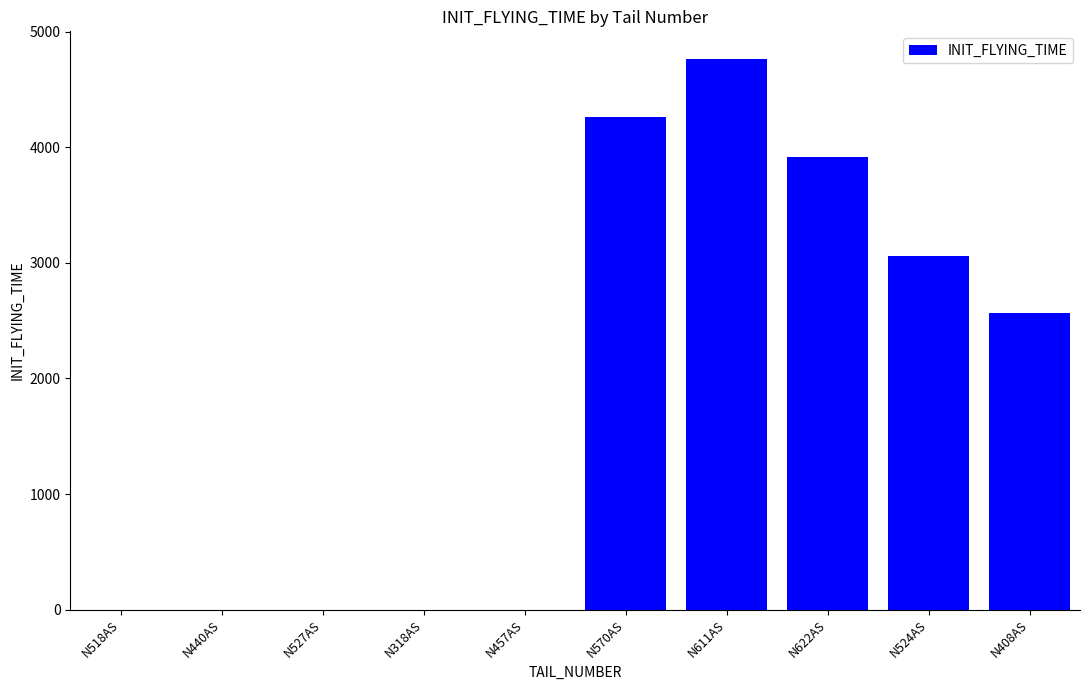

What is the greatest value displayed?

4764